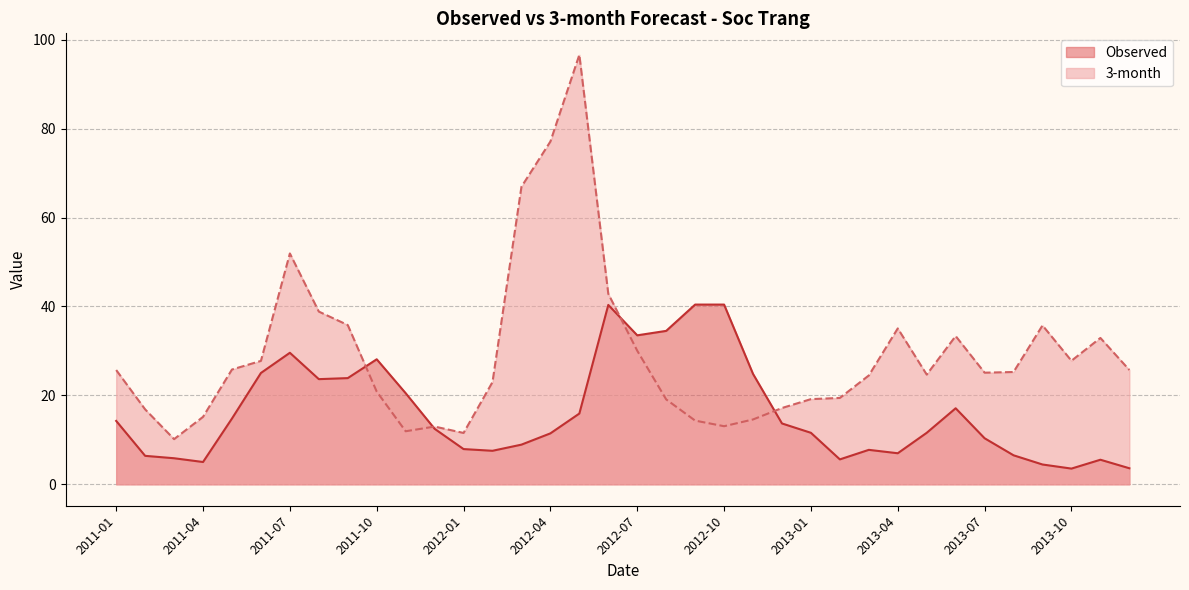

How many lines are shown in the chart?

2